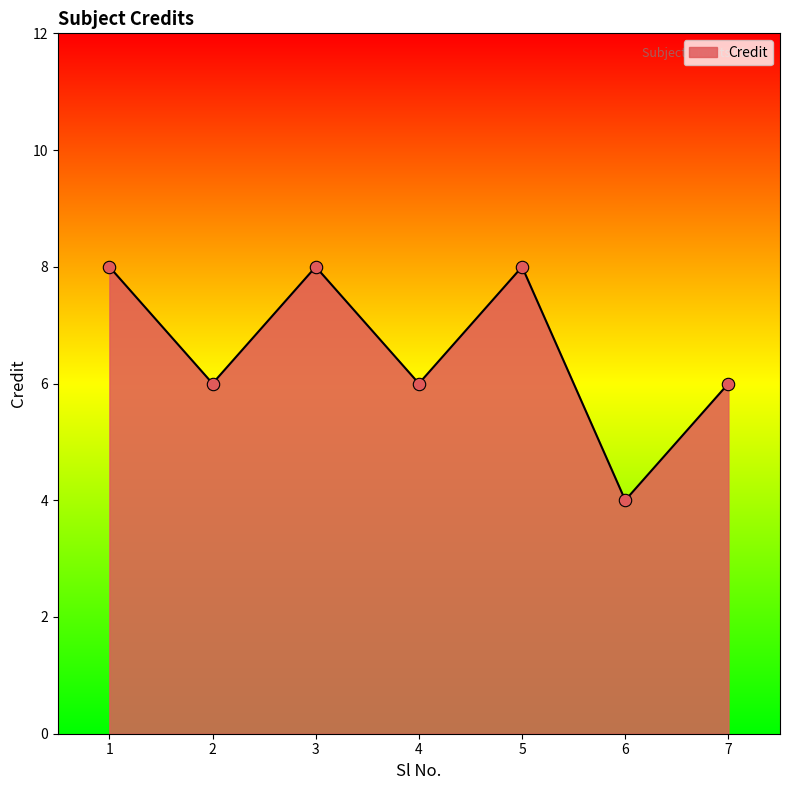

What is the change in value from 6 to 7?

+2